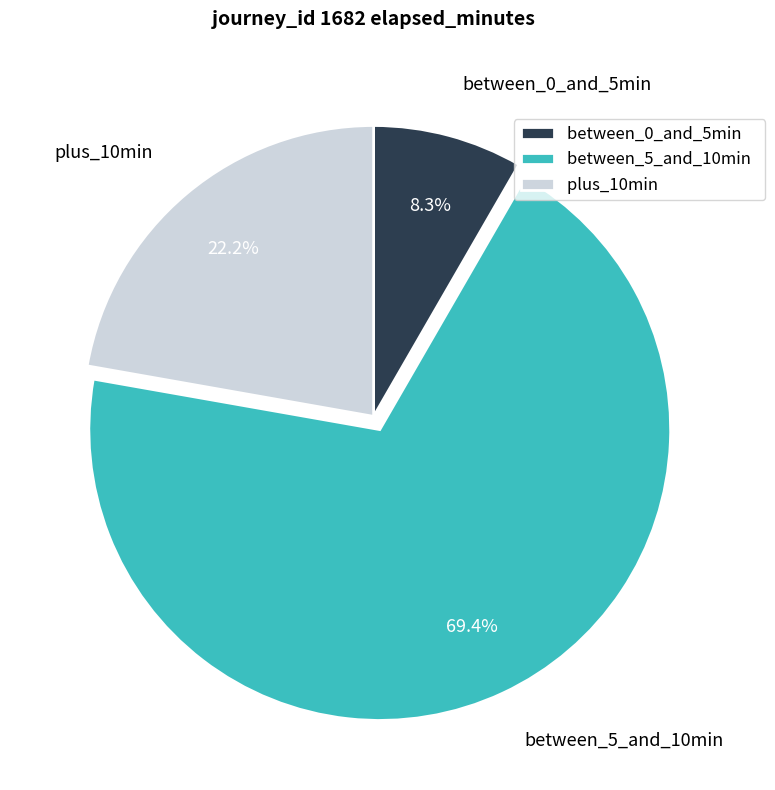

Which slice is the largest?

between_5_and_10min